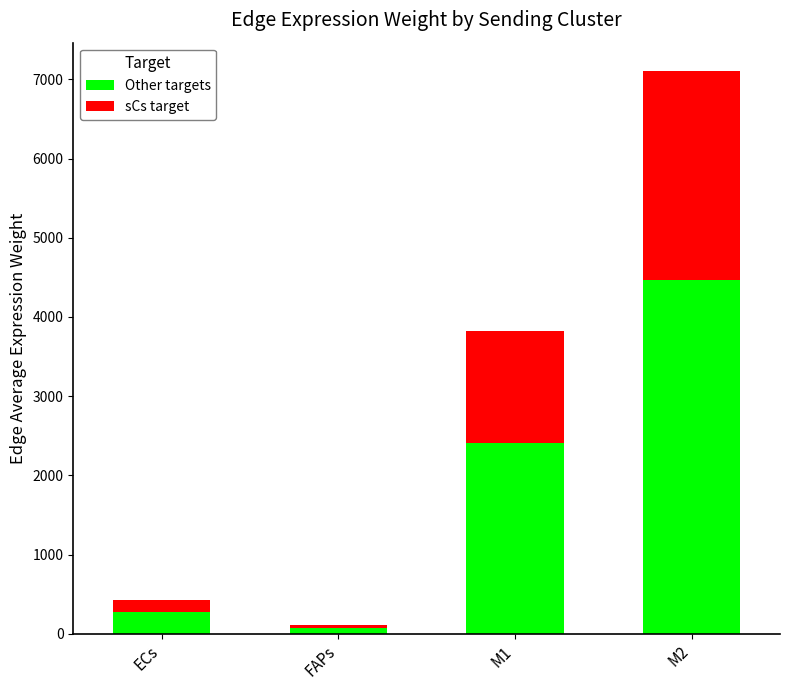

Reading left to right, transcribe the values for Other targets.

ECs=271.7	FAPs=71.5	M1=2405.0	M2=4470.8